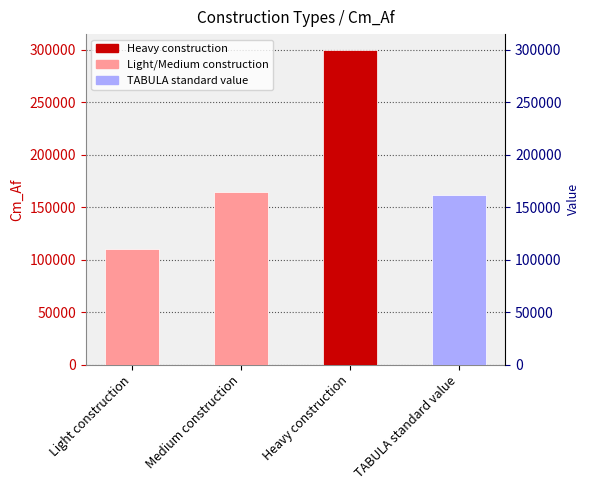

What is the smallest value displayed?

110000